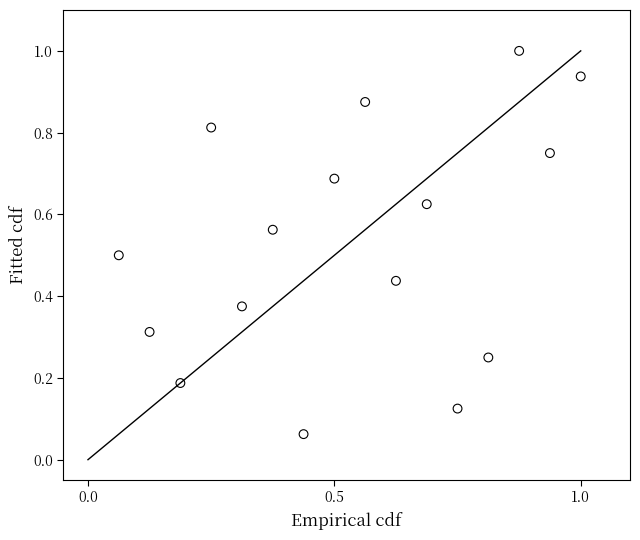

How many data points are displayed?

16